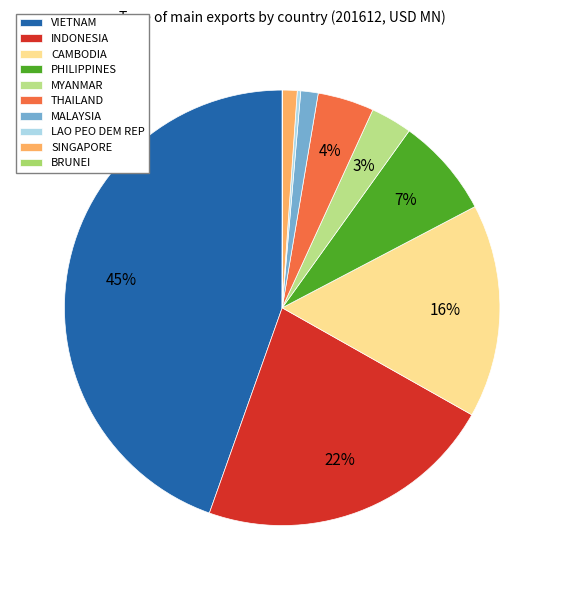

What is the change in value from MYANMAR to BRUNEI?

-1.9